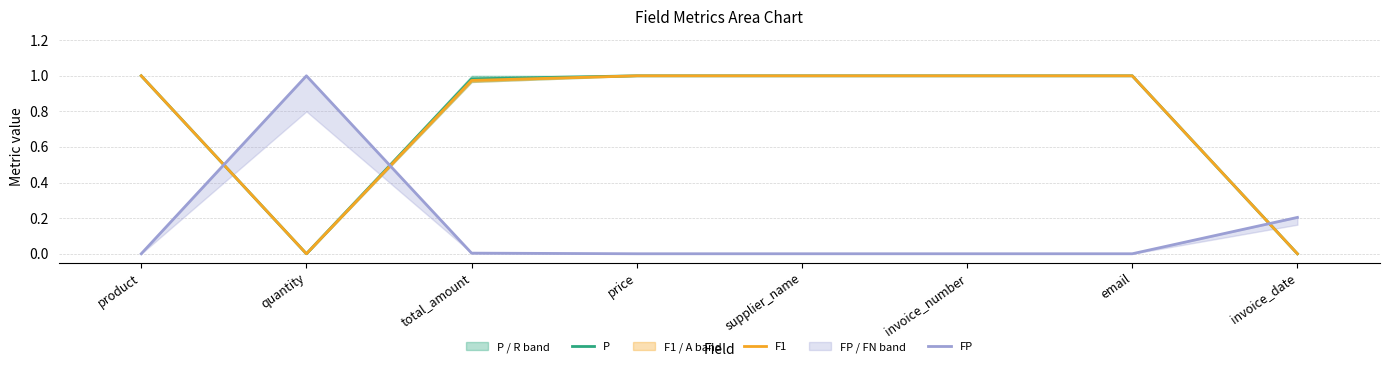

Reading right to left, extract all data points from this chart.

P: invoice_date=0.0	email=1.0	invoice_number=1.0	supplier_name=1.0	price=1.0	total_amount=1.0	quantity=0.0	product=1.0
F1: invoice_date=0.0	email=1.0	invoice_number=1.0	supplier_name=1.0	price=1.0	total_amount=1.0	quantity=0.0	product=1.0
FP: invoice_date=0.2	email=0.0	invoice_number=0.0	supplier_name=0.0	price=0.0	total_amount=0.0	quantity=1.0	product=0.0